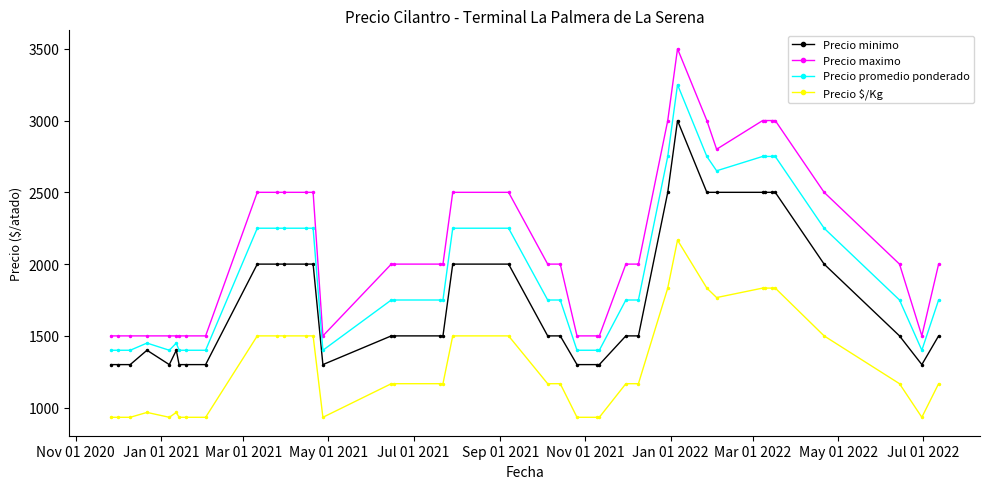

How many lines are shown in the chart?

4